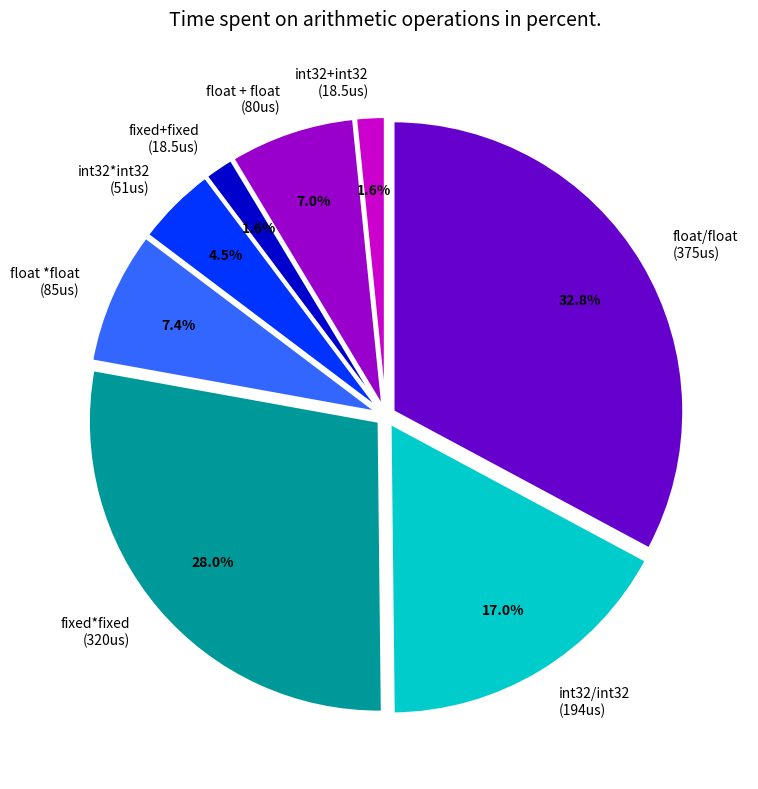

Count the number of slices in the pie.

8